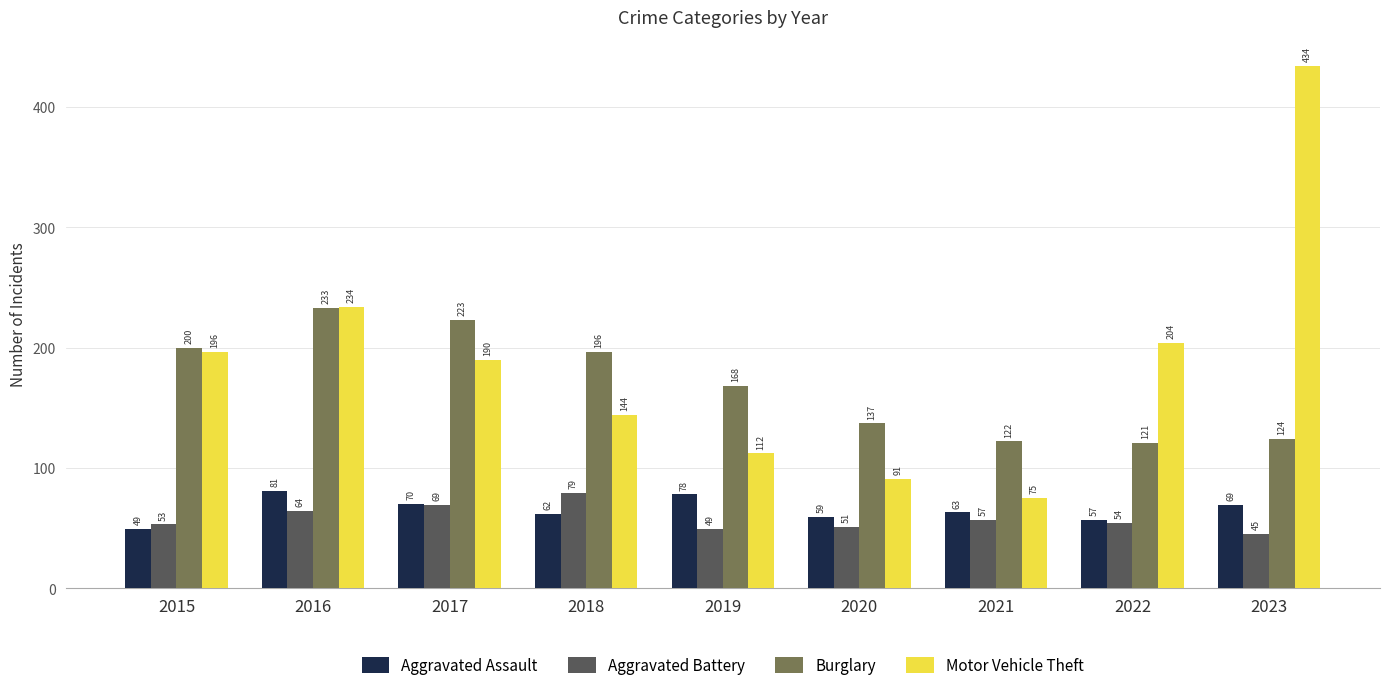

Reading left to right, transcribe all the data shown in this chart.

Aggravated Assault: 49	81	70	62	78	59	63	57	69
Aggravated Battery: 53	64	69	79	49	51	57	54	45
Burglary: 200	233	223	196	168	137	122	121	124
Motor Vehicle Theft: 196	234	190	144	112	91	75	204	434